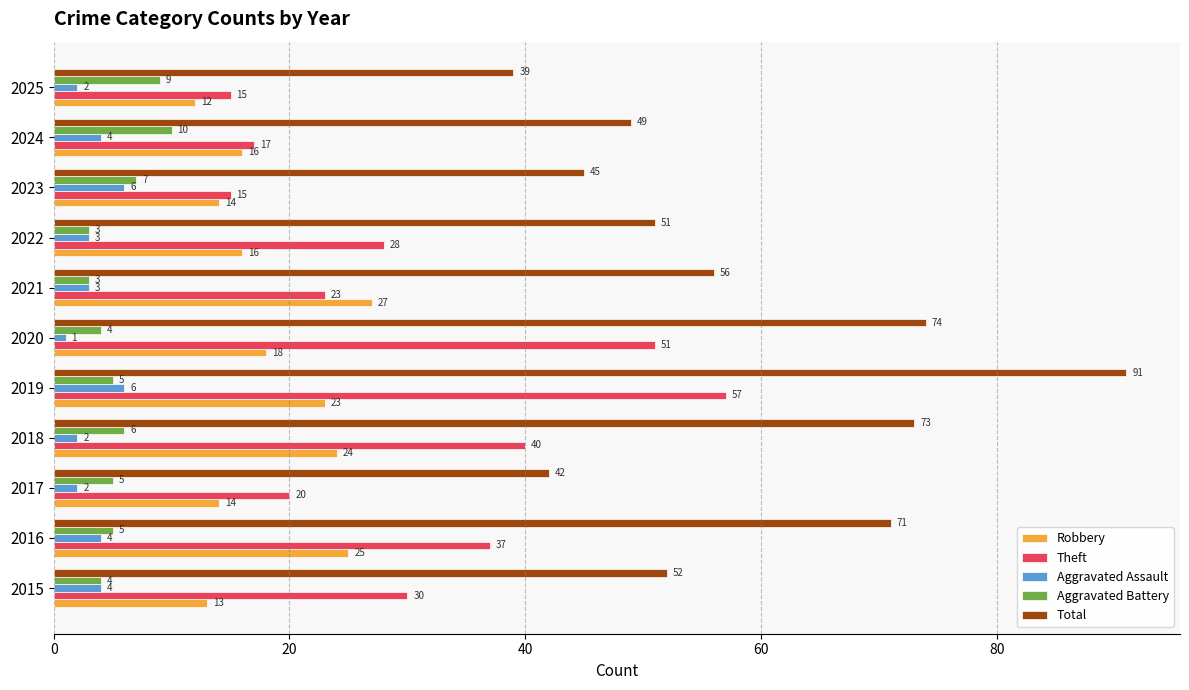

Which label corresponds to the largest value in the chart?

2019